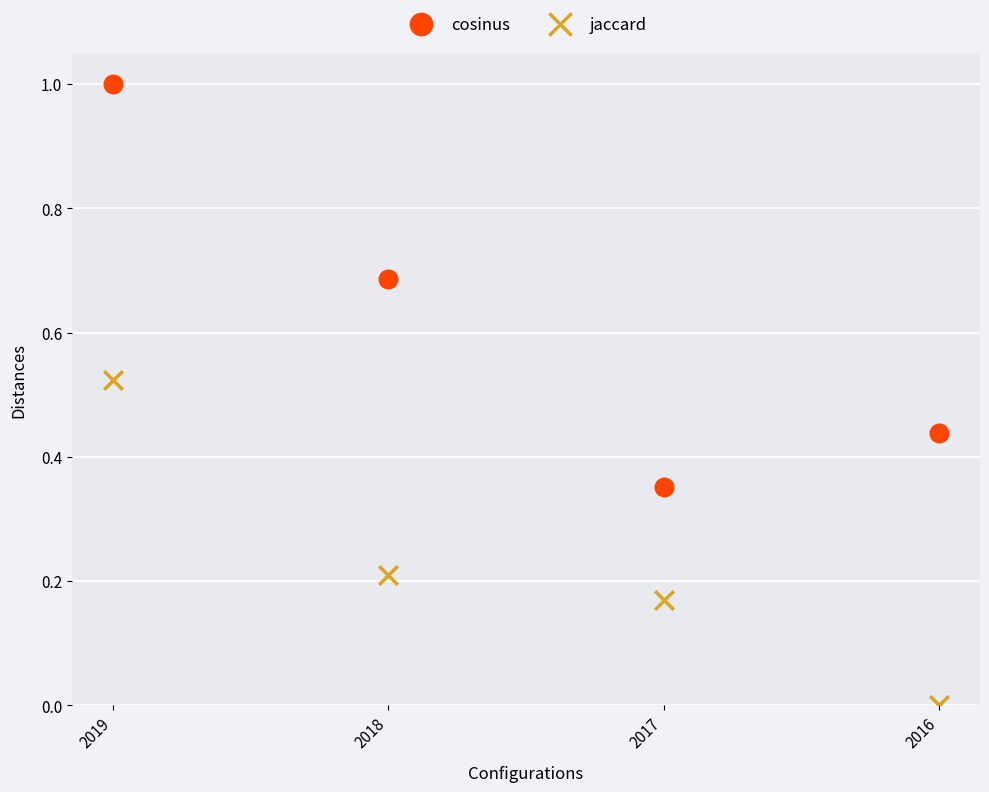

Across all data points, what is the range of Y values (max minus min)?

1.0